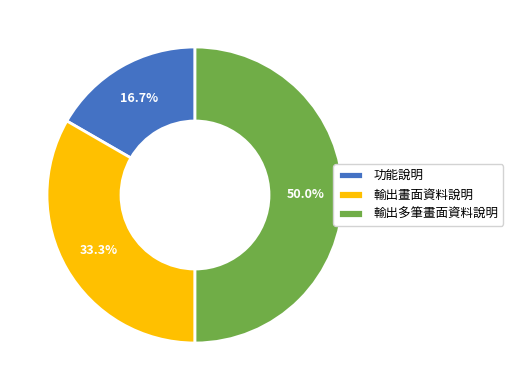

Which slice is the largest?

輸出多筆畫面資料說明